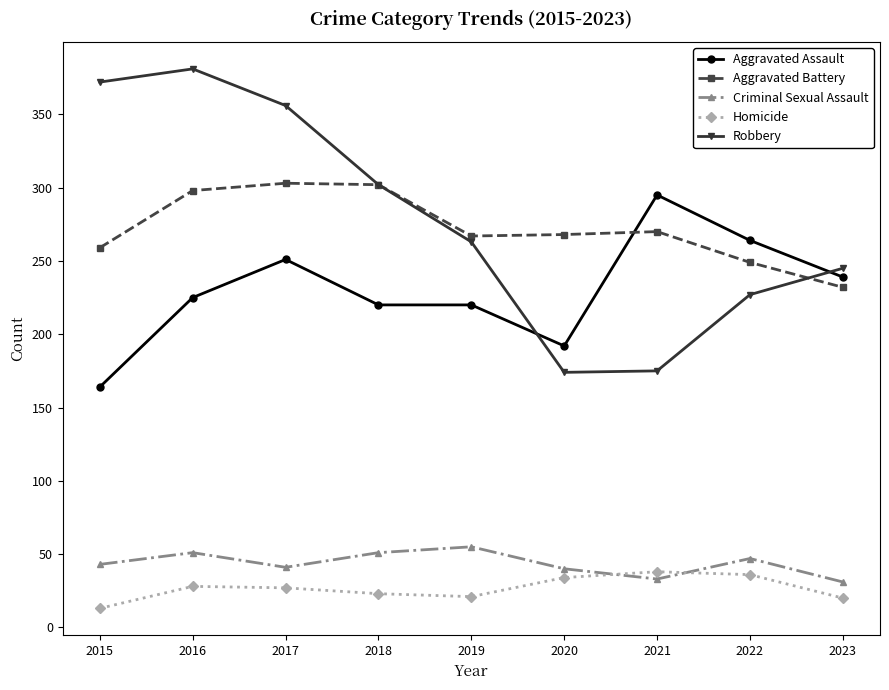

Which series changed the most between 2015 and 2022?

Robbery